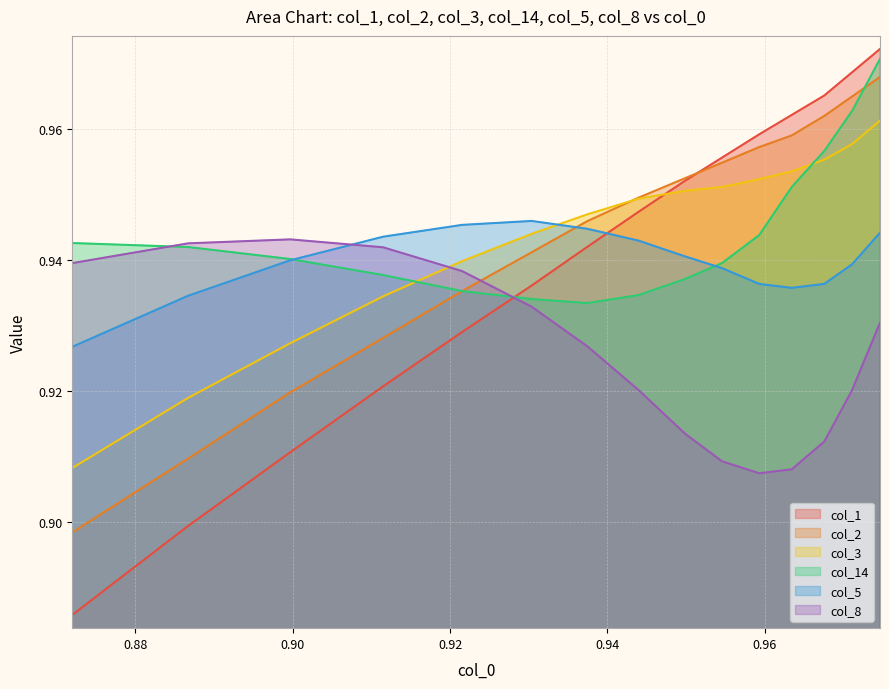

Which category has the highest value across all series?

0.9746312684365784